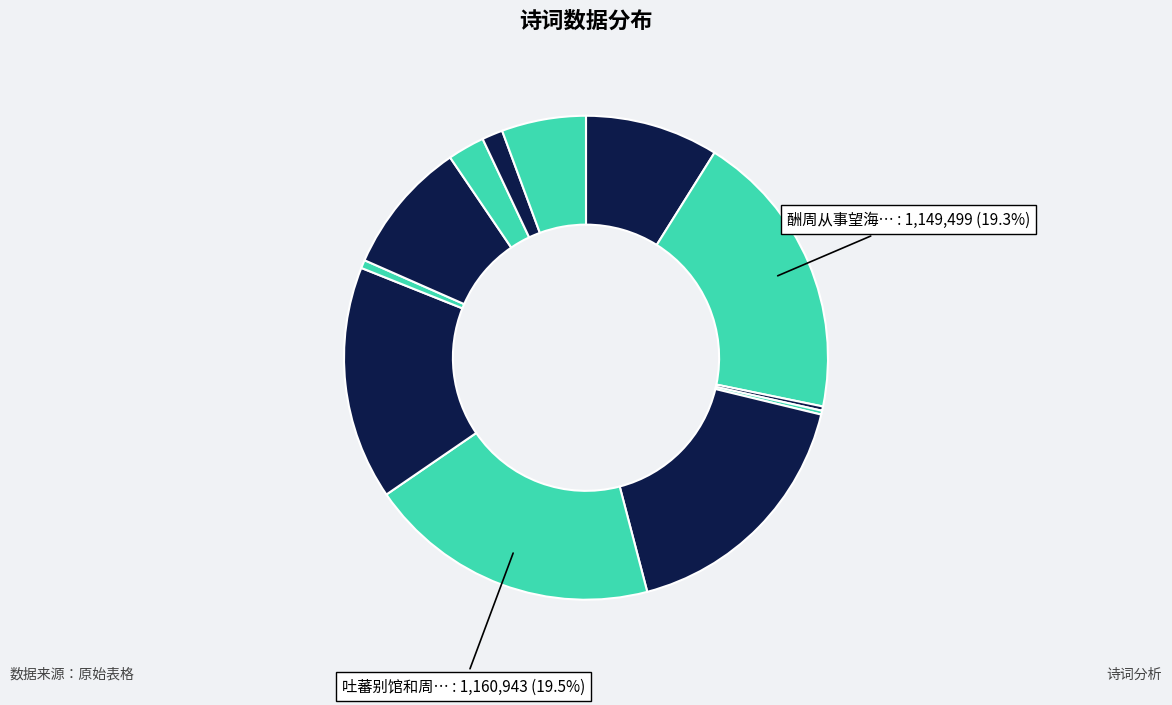

Rank the categories by value from highest to lowest.

吐蕃别馆和周十一郎中杨七录事望白水山作, 酬周从事望海亭见寄, 留题河中柴给事望云亭, 听事望马目山, 孟佥事望之载酒晚访湖上, 同孟佥事望之登虎丘山, 山房即事·望断南岗远水通, 留题河中柴给事望云亭, 听事望马目山, 书事·望岁心空切, 酬周从事望海亭见寄, 吐蕃别馆和周十一郎中杨七录事望白水山作